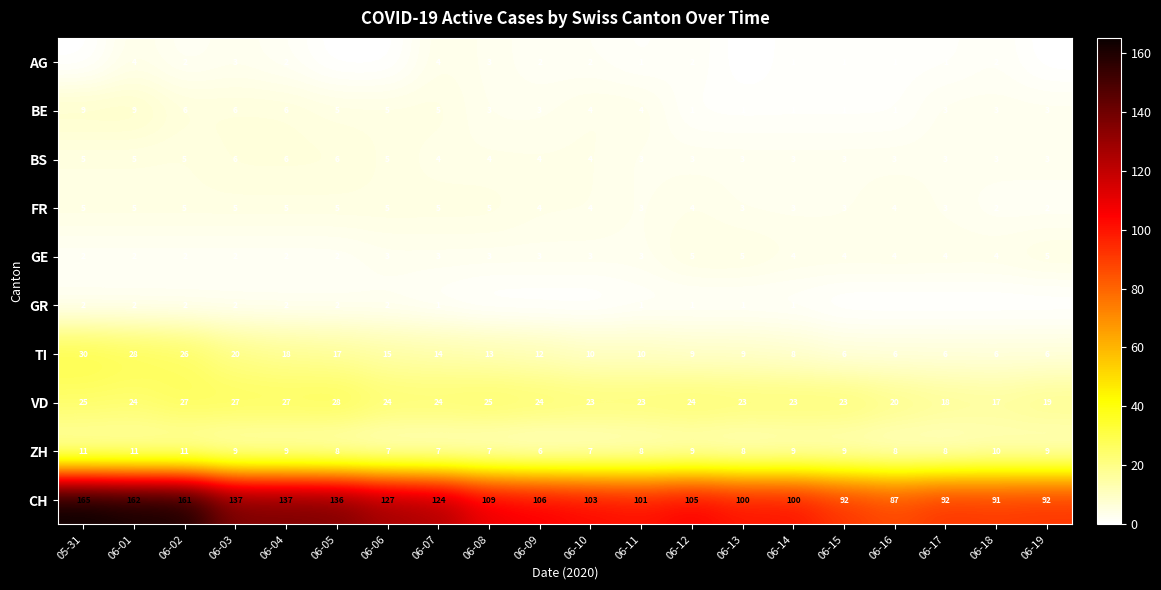

What is the sum of all BS values?

81